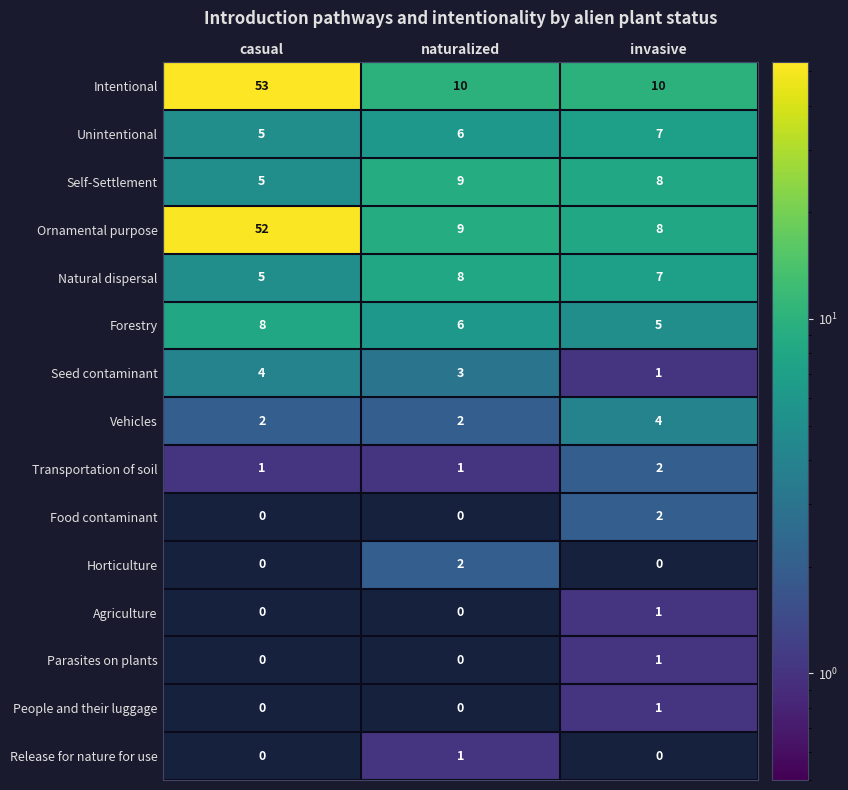

What is the difference between the Self-Settlement values at casual and invasive?

3